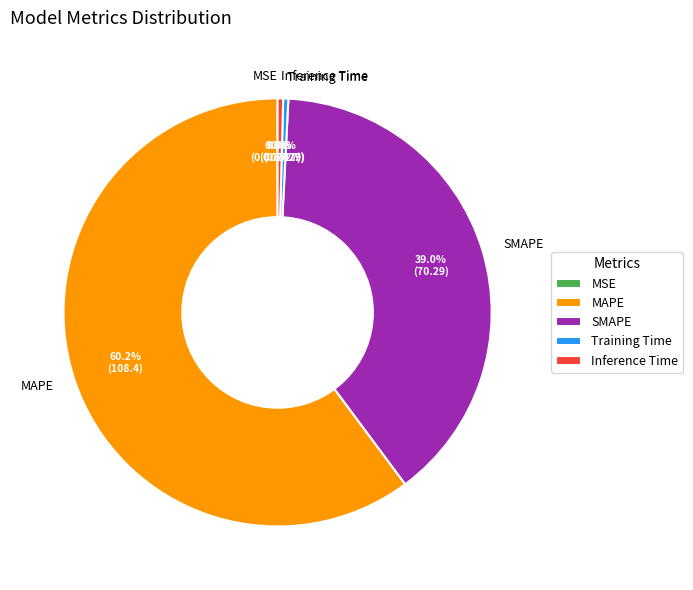

What portion of the pie excludes SMAPE?

61.0%